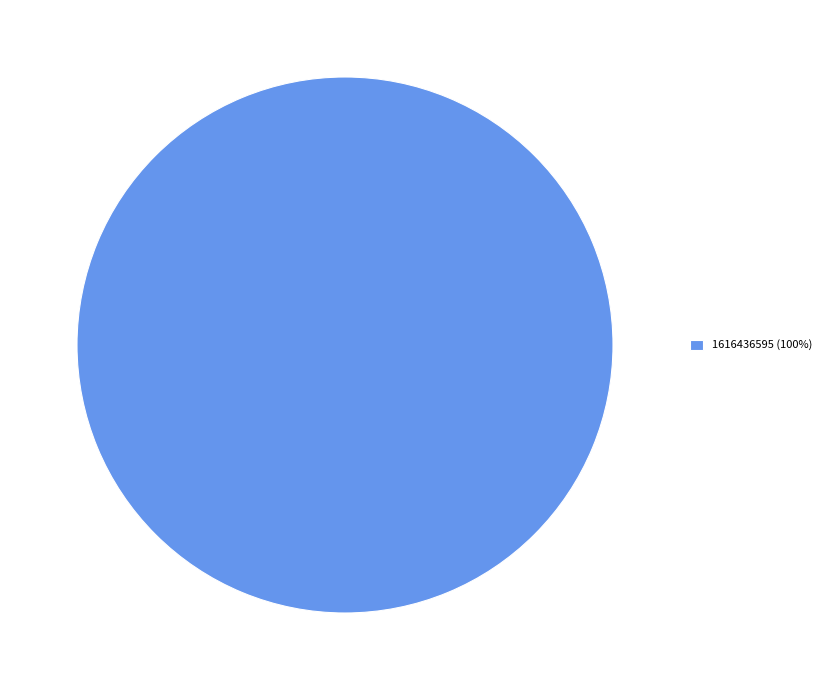

Does any single category account for the majority?

Yes